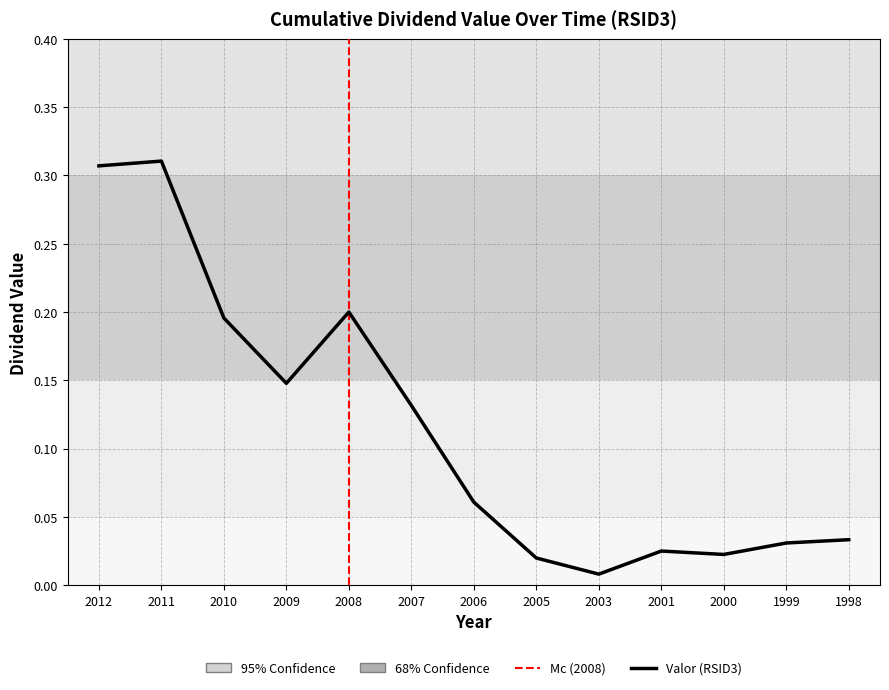

Which has a higher value, 2001 or 2009?

2009